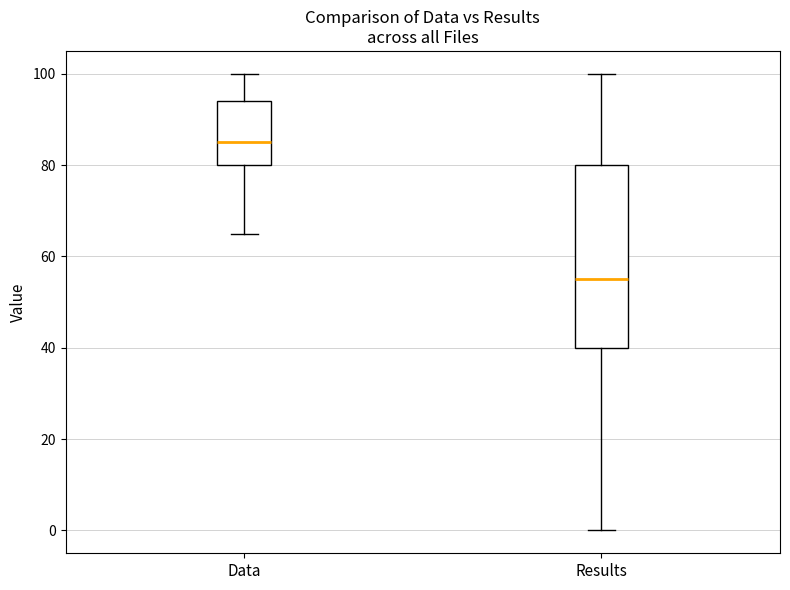

Reading left to right, read every box against the y-axis: the position of its median line, the range the box covers, and the ends of its whiskers. The values are not printed on the chart, so give them approximately, as read against the axis.

Data: median 86, box 80 to 94, whiskers 66 to 100
Results: median 56, box 40 to 80, whiskers 0 to 100